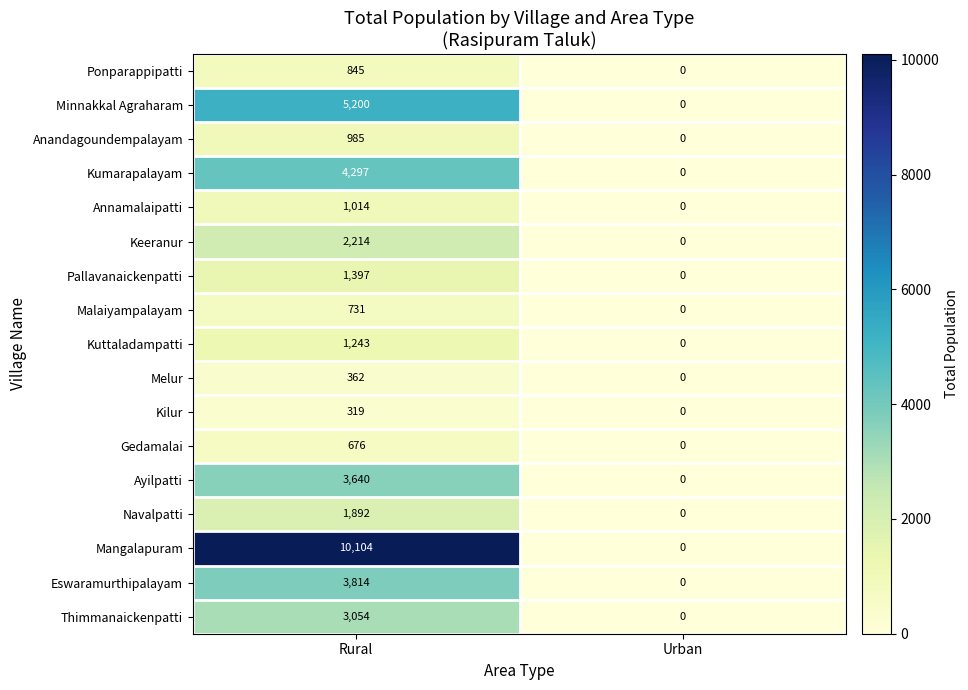

What is the average value of the Annamalaipatti series?

507